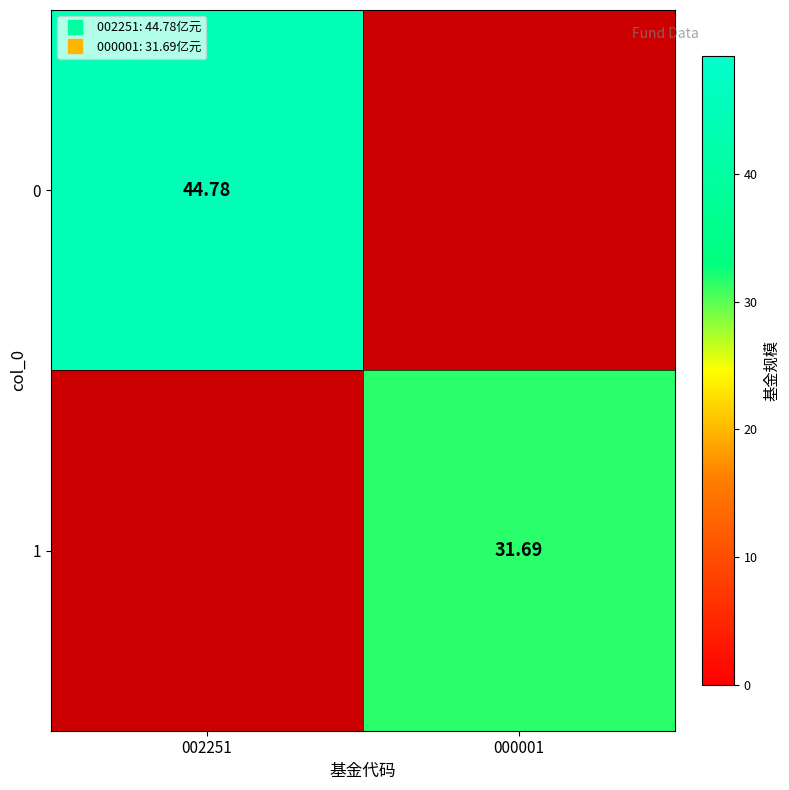

What is the greatest value displayed?

44.8